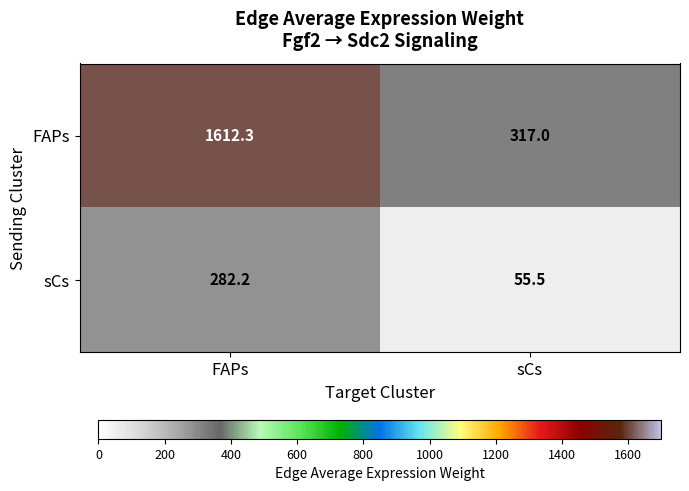

Count the number of data series in this chart.

2